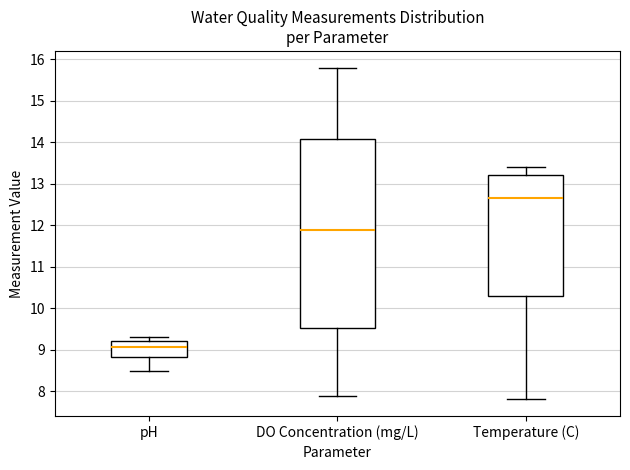

Which box is the tallest, from its lower edge to its upper edge?

DO Concentration (mg/L)